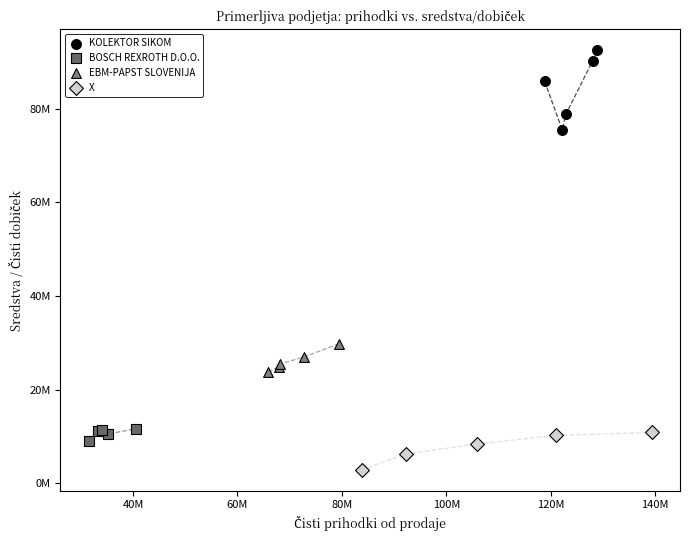

What are all the series names shown in the legend?

KOLEKTOR SIKOM, BOSCH REXROTH D.O.O., EBM-PAPST SLOVENIJA, X